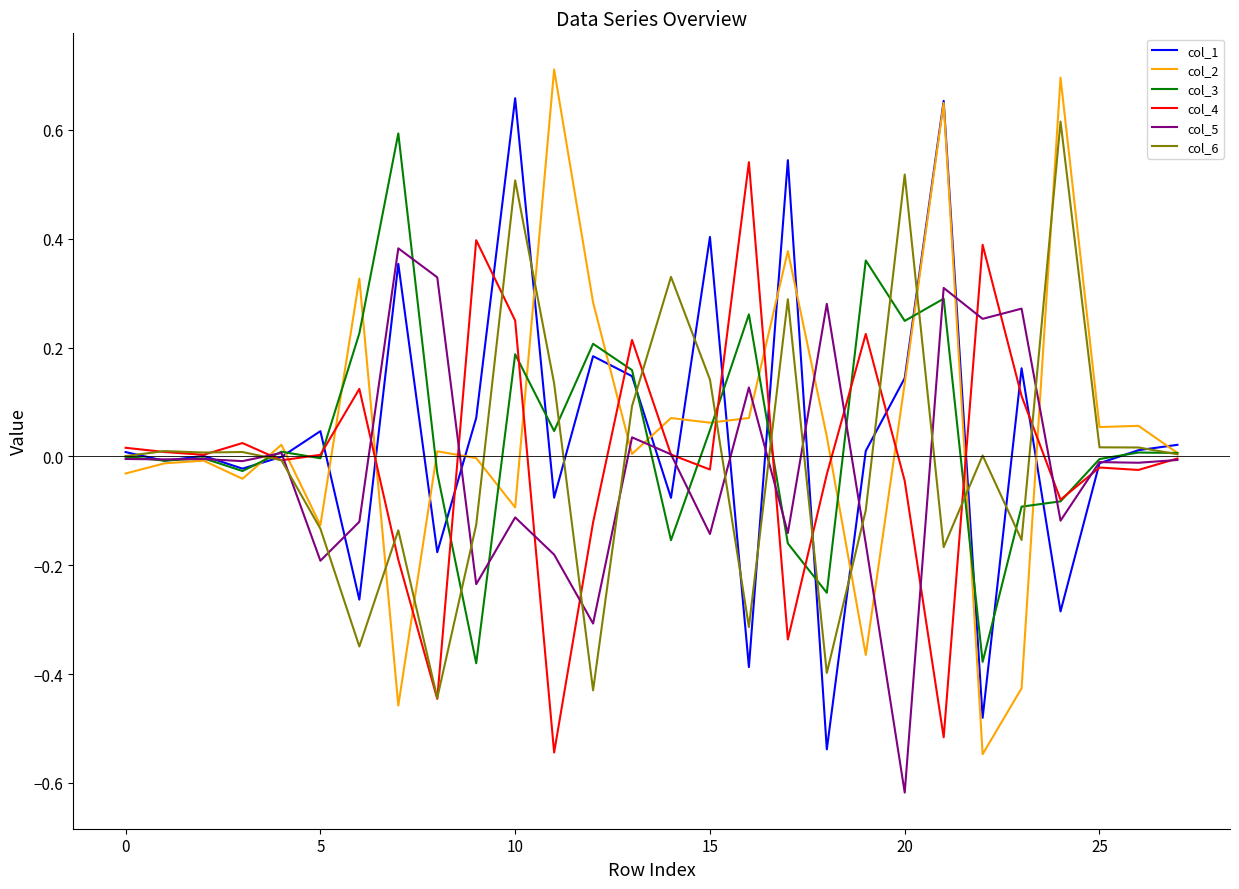

List the series in order of their peak value, highest first.

col_2, col_1, col_6, col_3, col_4, col_5